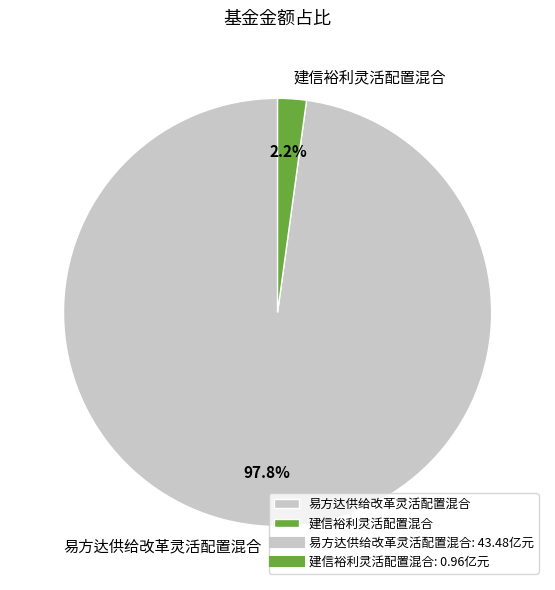

The 建信裕利灵活配置混合 slice represents 2% of the pie. True or false?

True